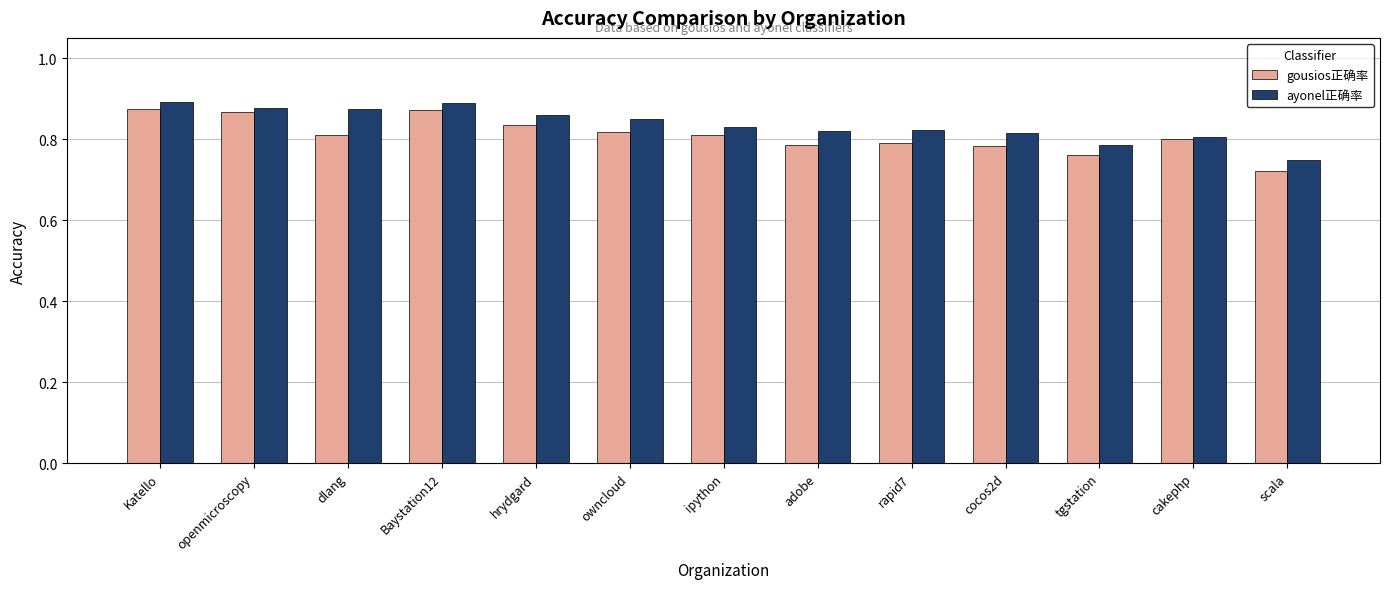

At which category does the chart reach its minimum across all series?

scala